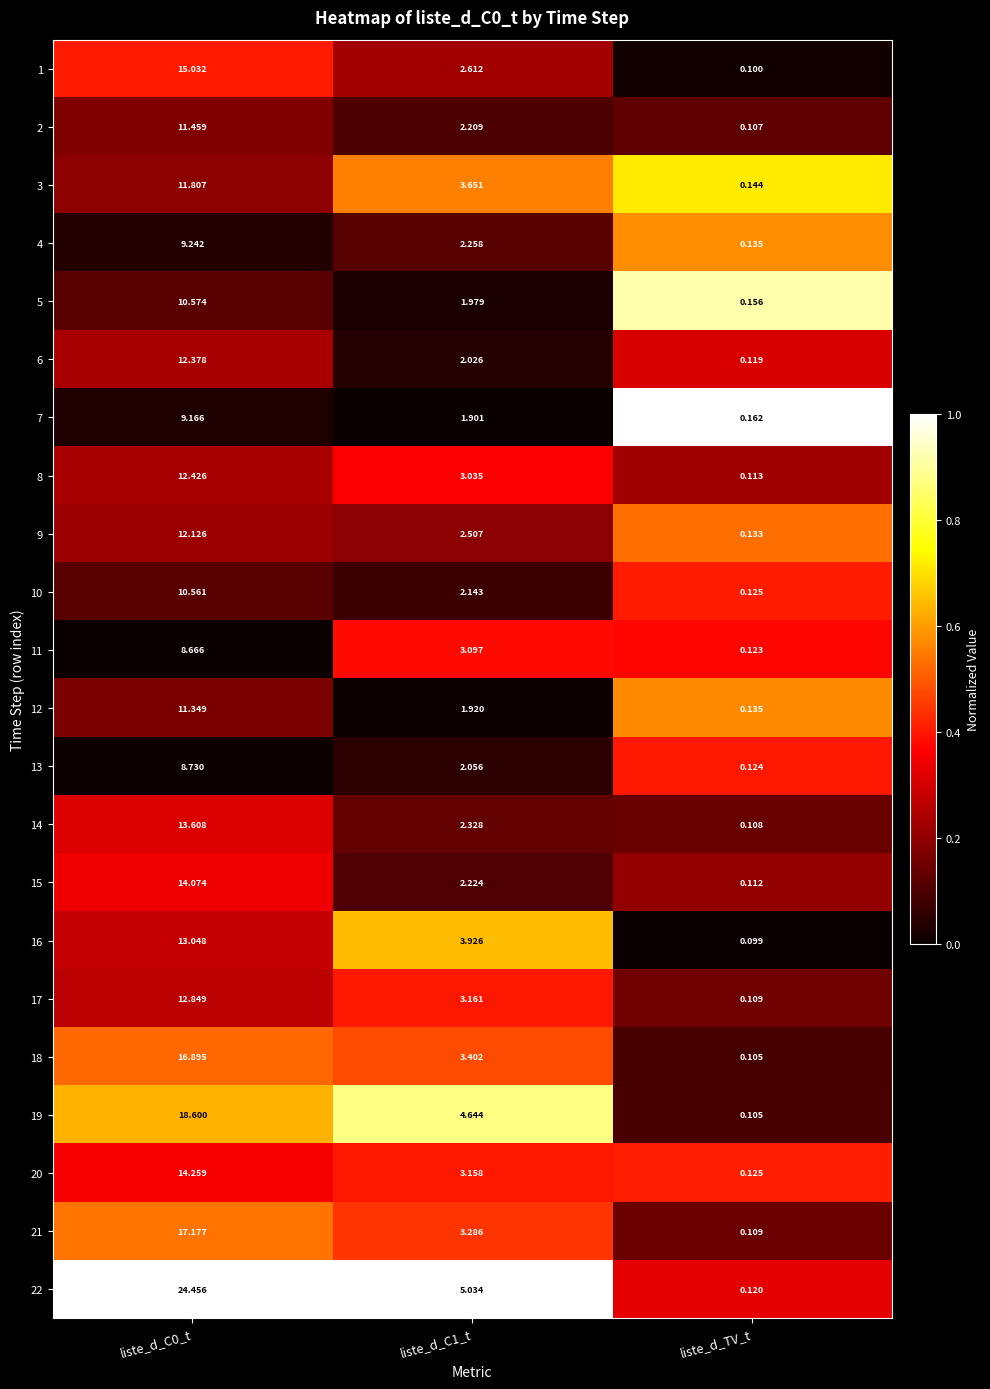

Which category has the lowest value across all series?

liste_d_TV_t